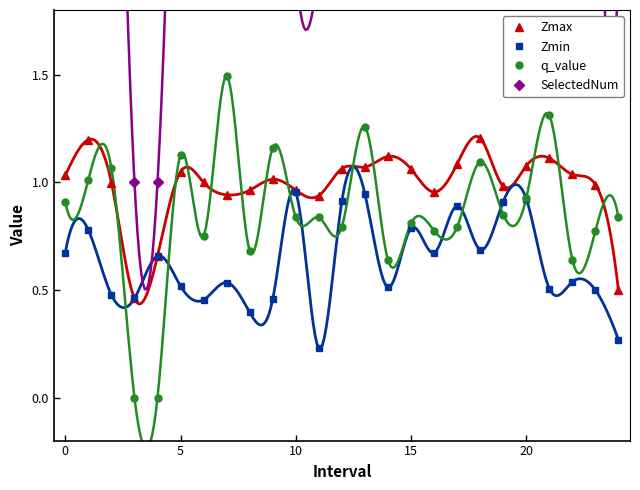

True or false: Zmax has more than 2 points higher than both neighbors.

True